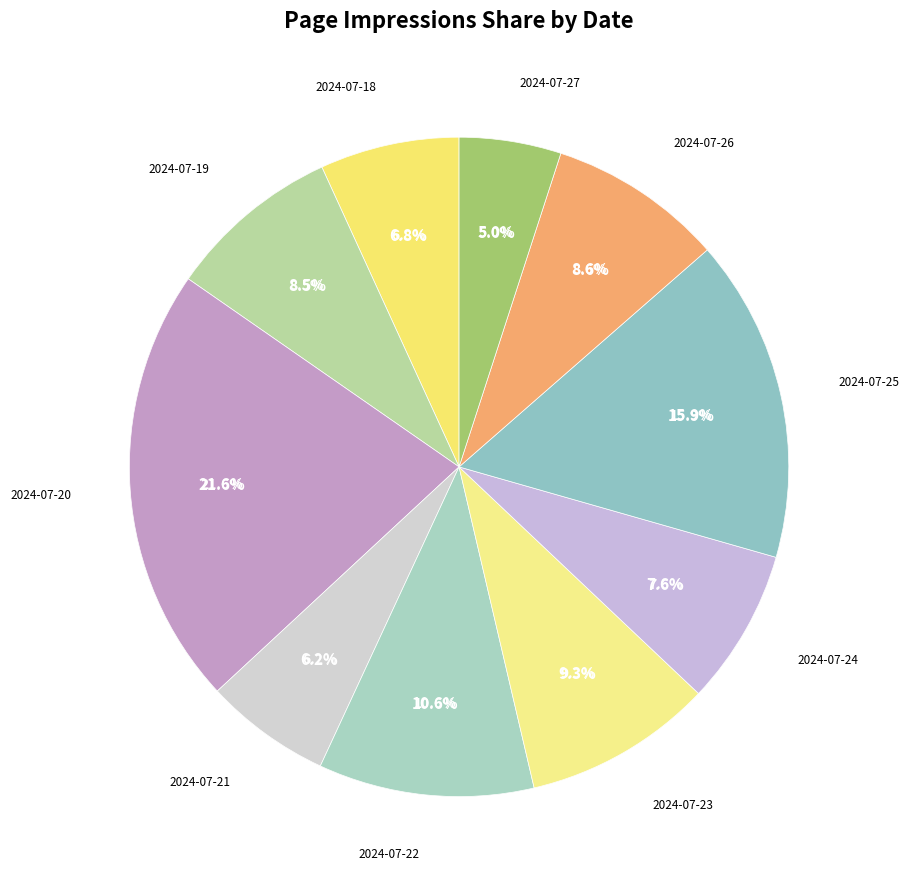

To the nearest percent, what is the average slice percentage?

10%